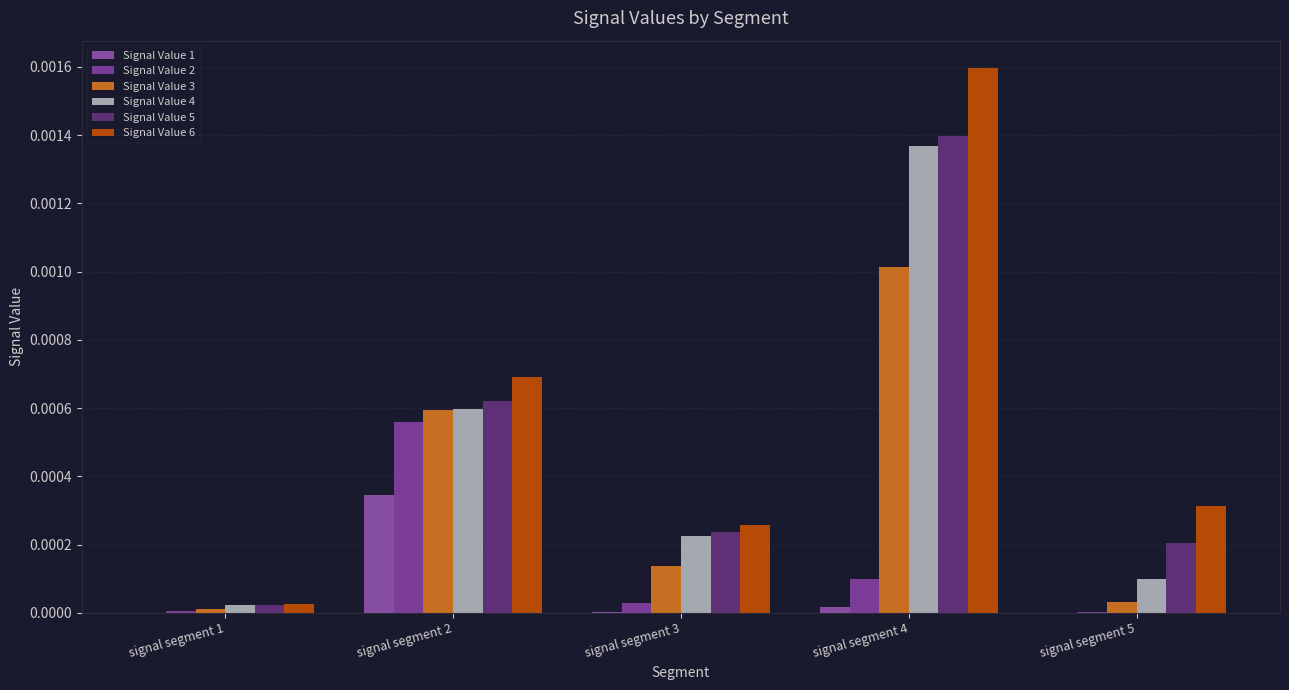

Where is Signal Value 6 nearest to the value 0?

signal segment 1